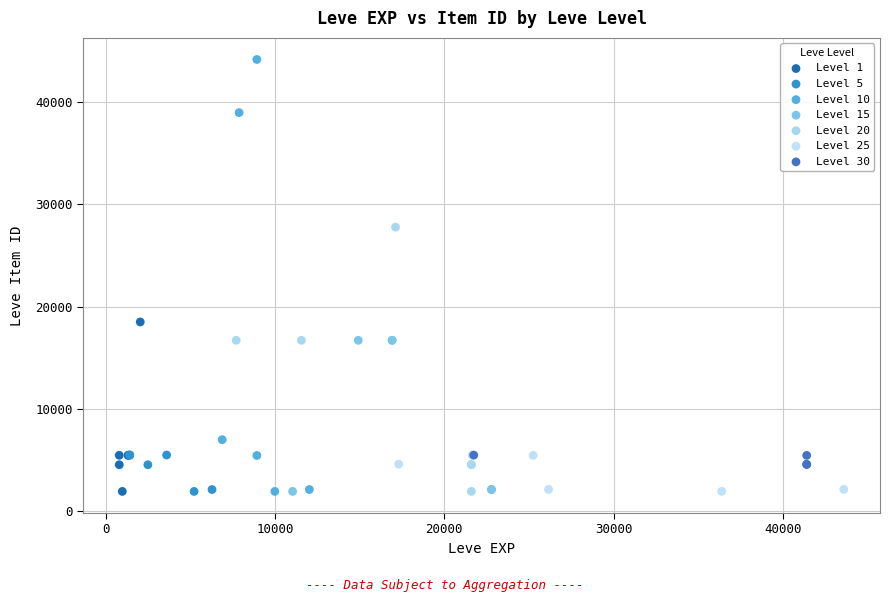

Which series has the widest spread of Y values?

Level 10